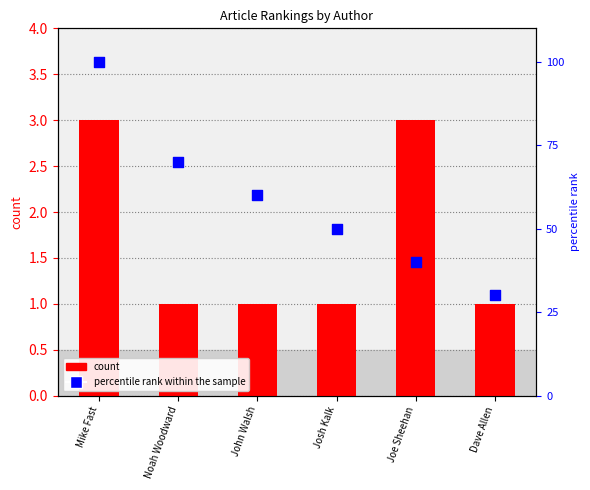

What is the total value across all series at Dave Allen?

31